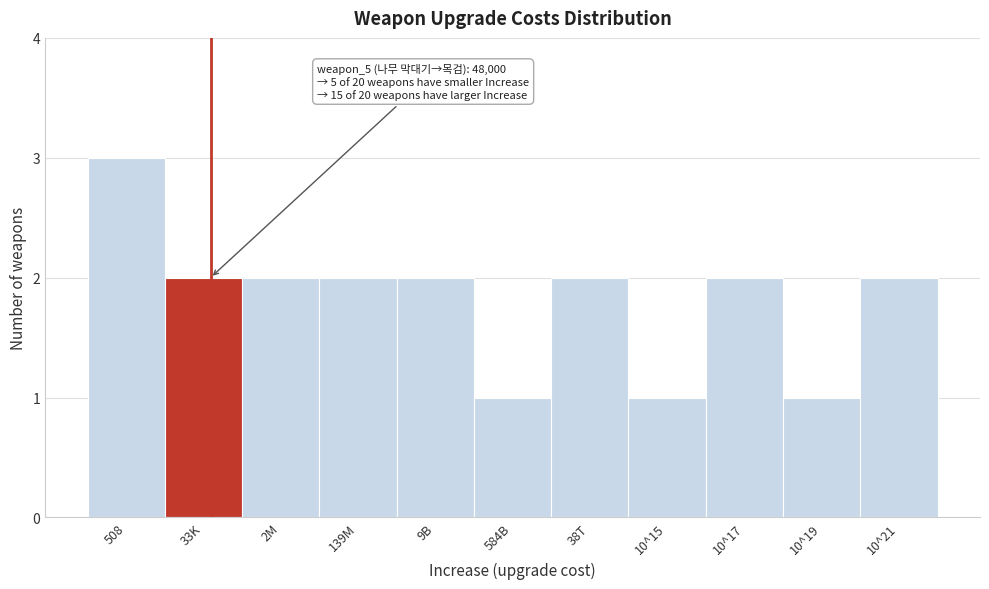

Reading right to left, list all the values displayed in this chart.

10^21=2	10^19=1	10^17=2	10^15=1	38T=2	584B=1	9B=2	139M=2	2M=2	33K=2	508=3